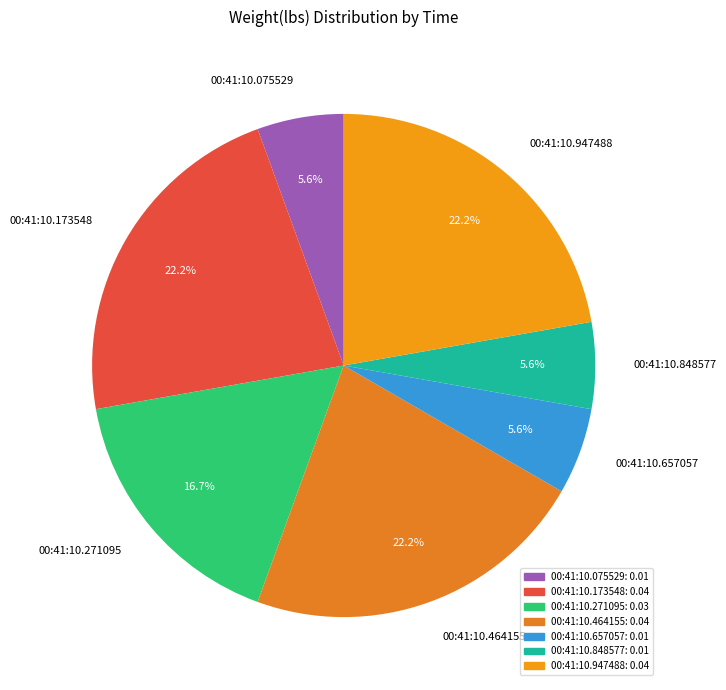

How much of the chart is everything except 00:41:10.271095?

83.3%